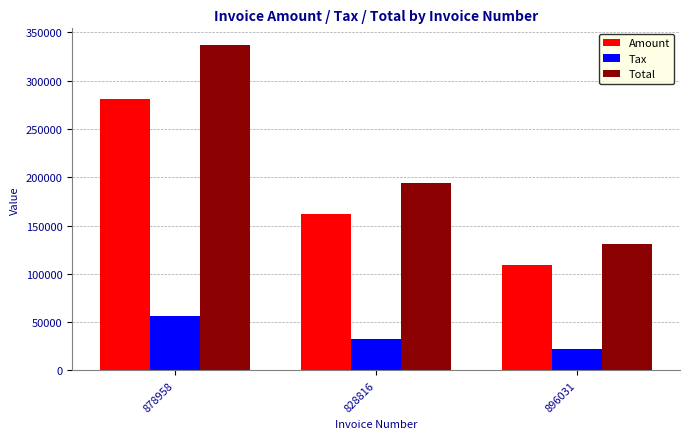

At 896031, list the series in order from smallest to largest.

Tax, Amount, Total